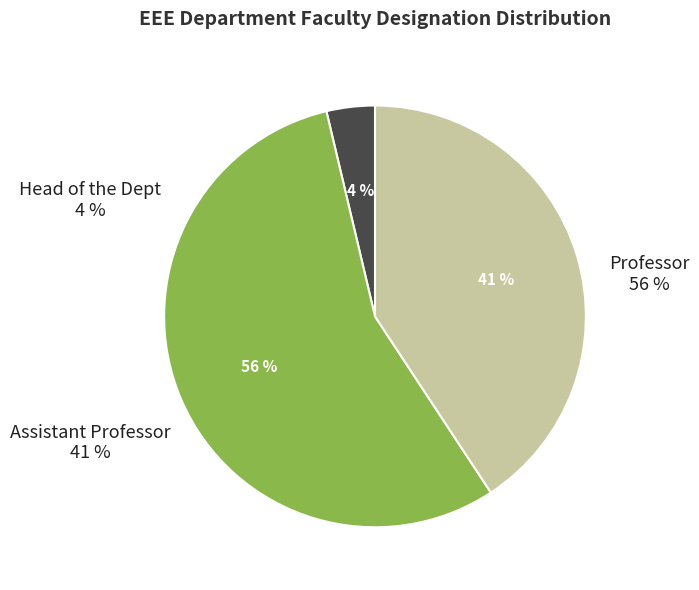

To the nearest percent, what is the average slice percentage?

33%